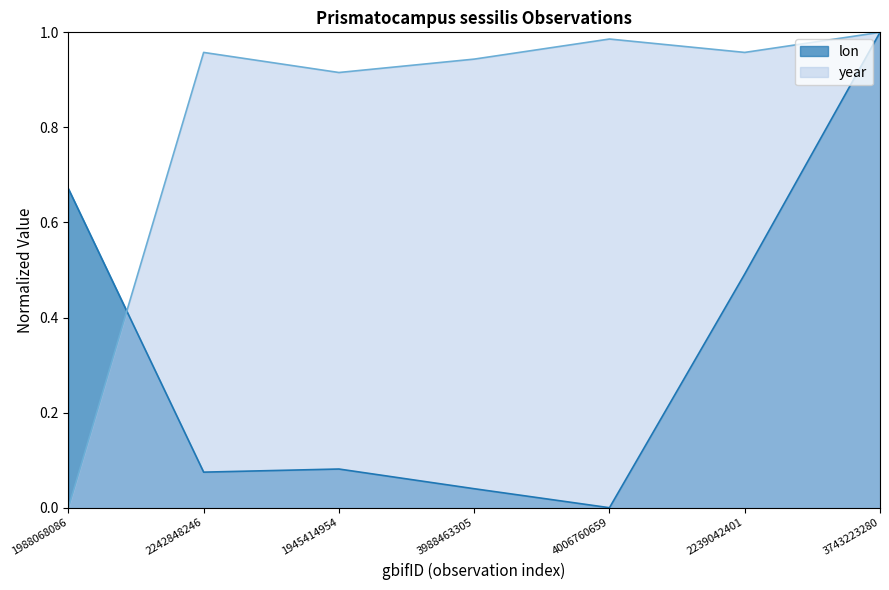

Where is the first local minimum for lon?

2242848246